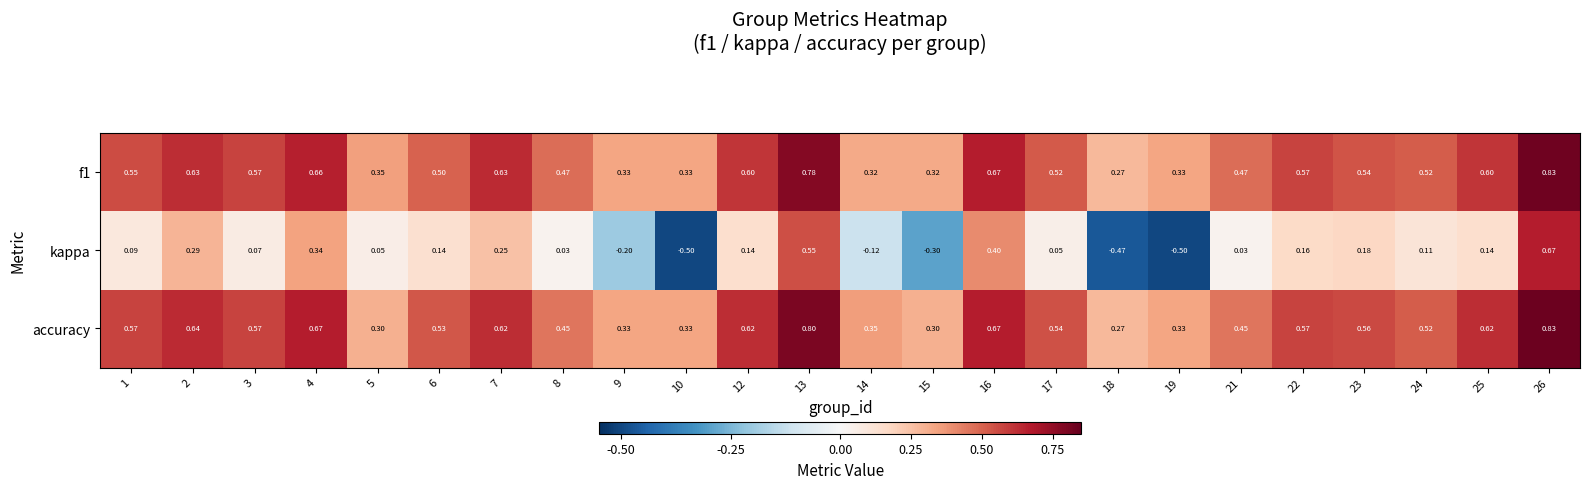

What is the difference between the highest and lowest values at 5?

0.3